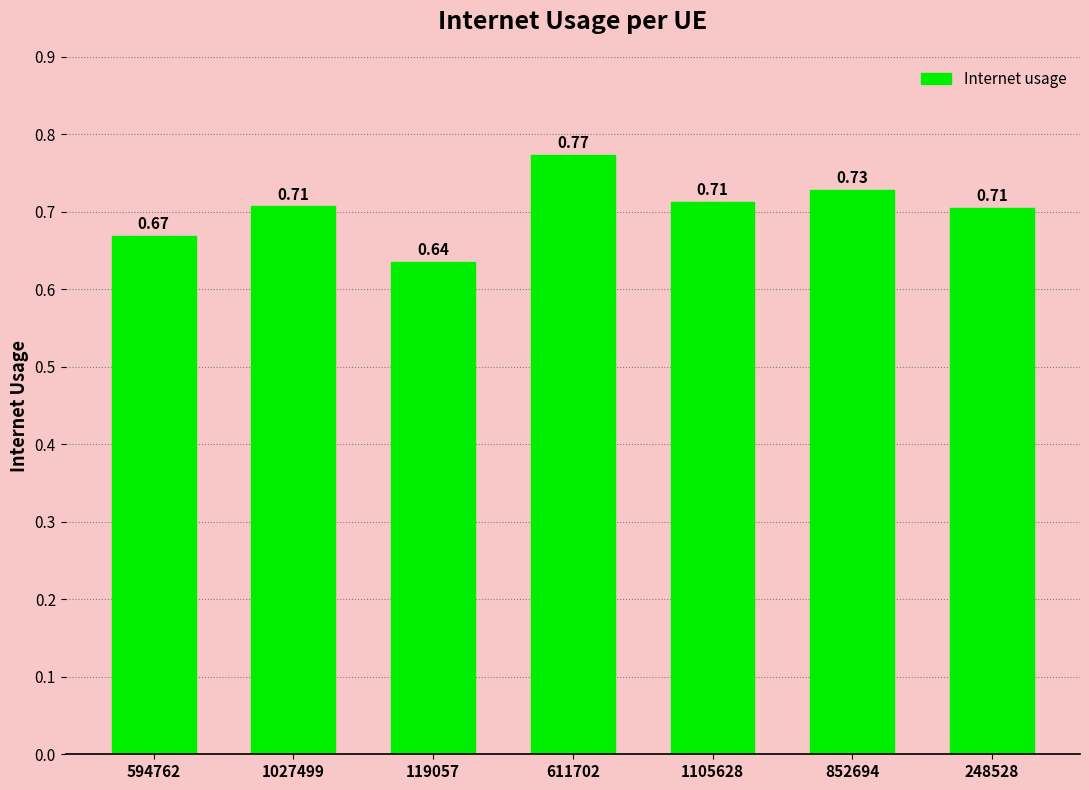

Are the bars grouped side by side (vs. stacked)?

No